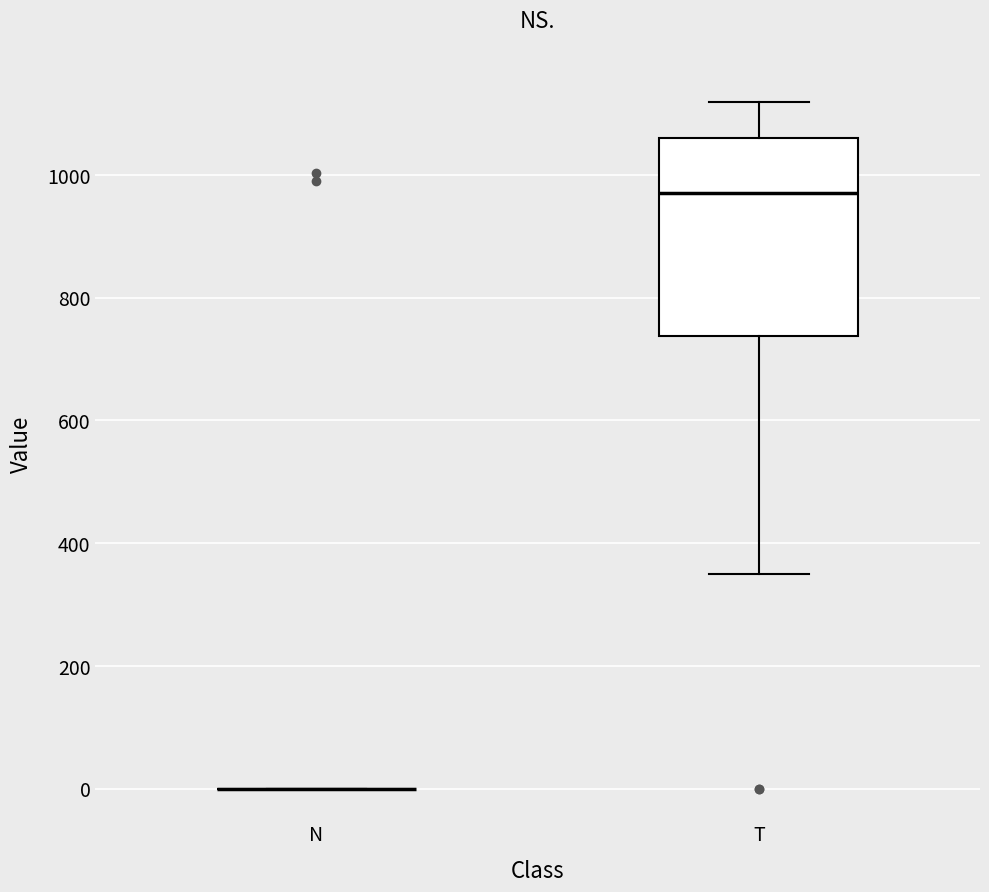

Reading left to right, transcribe this box plot: for each box, give where its median line is, the range the box spans, and where its two whiskers end, as read against the y-axis. The values are not printed on the chart, so give them approximately, as read against the axis.

N: box collapsed to a line at 0, whiskers 0 to 0
T: median 980, box 740 to 1060, whiskers 360 to 1120